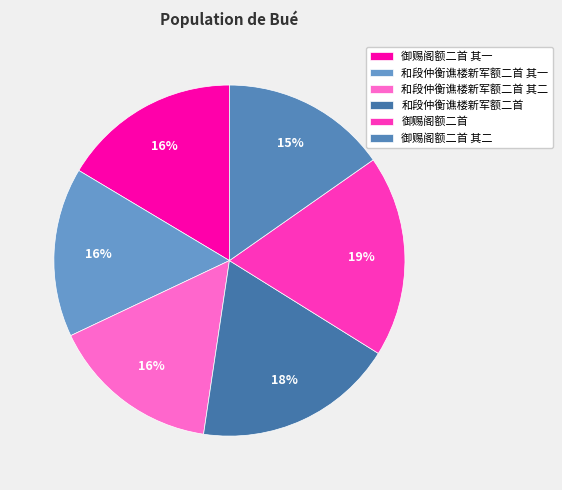

To the nearest percent, what is the combined percentage of 御赐阁额二首 其一 and 和段仲衡谯楼新军额二首 其一?

32%